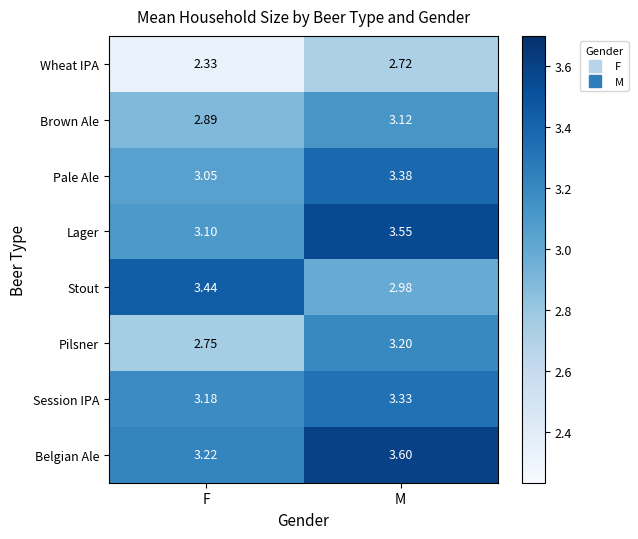

Where is Lager nearest to the value 3?

F